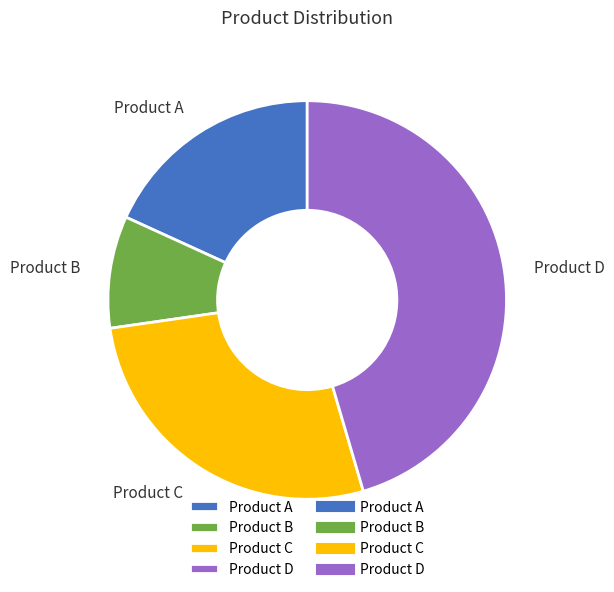

Rank the categories by value from highest to lowest.

Product D, Product C, Product A, Product B